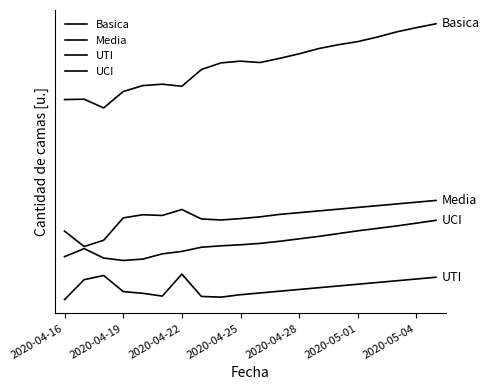

Does the chart have visible grid lines?

No